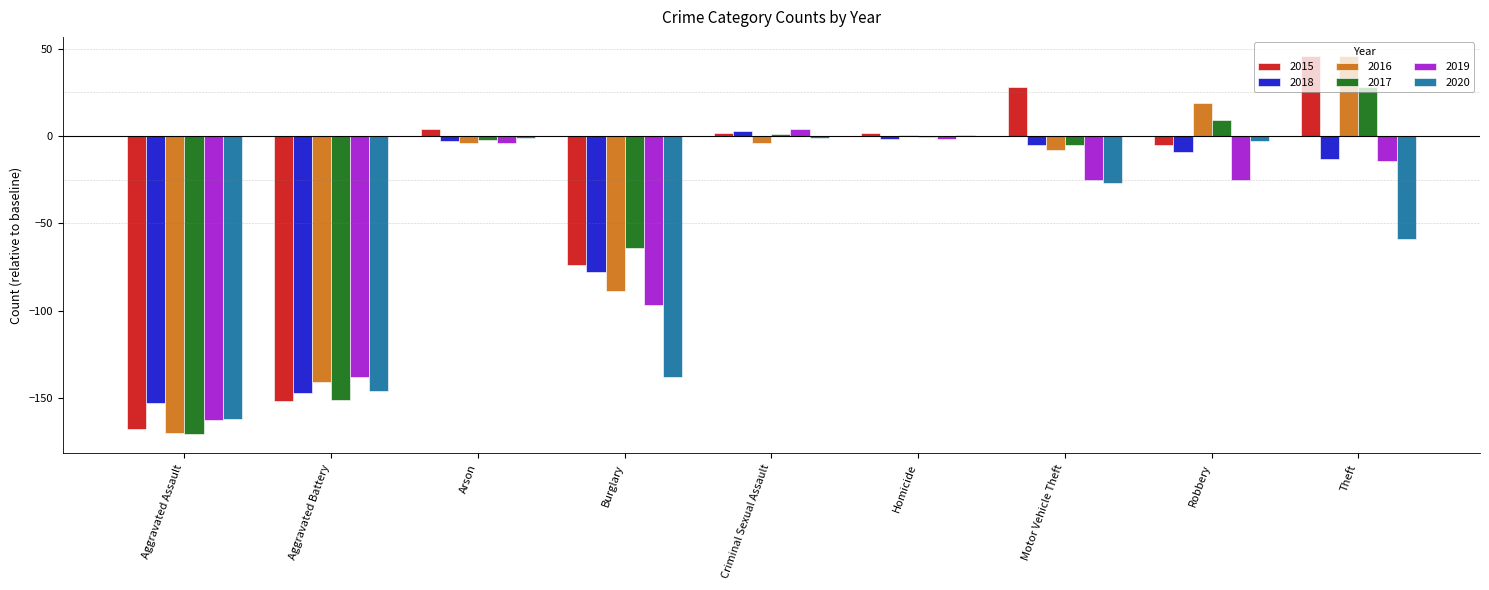

The value of 2015 at Robbery is -5.0. True or false?

True